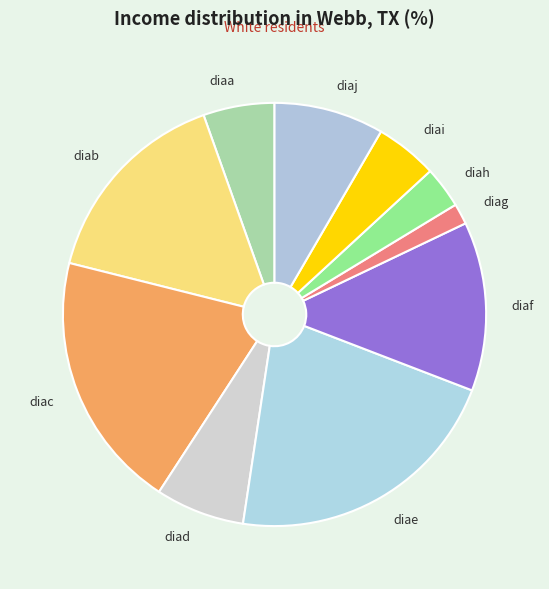

Count the number of slices in the pie.

10